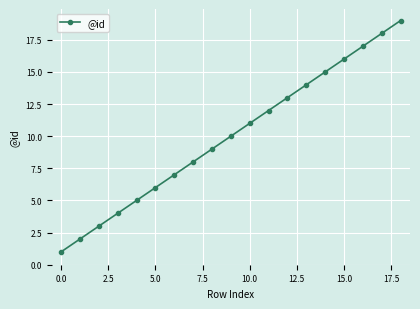

What is the sum of all values?

190